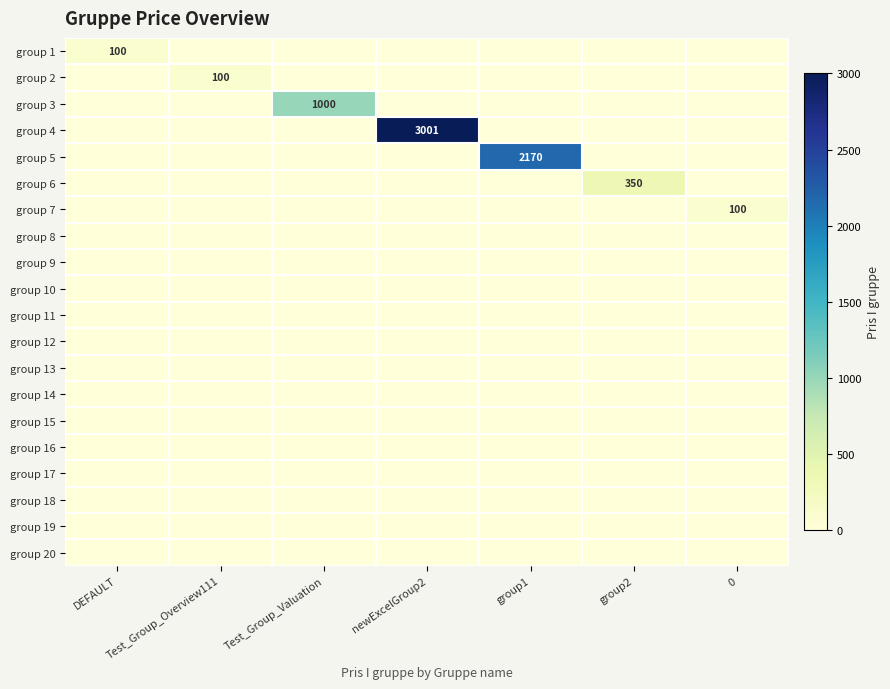

True or false: group 5 has a value of 3665 at group1.

False